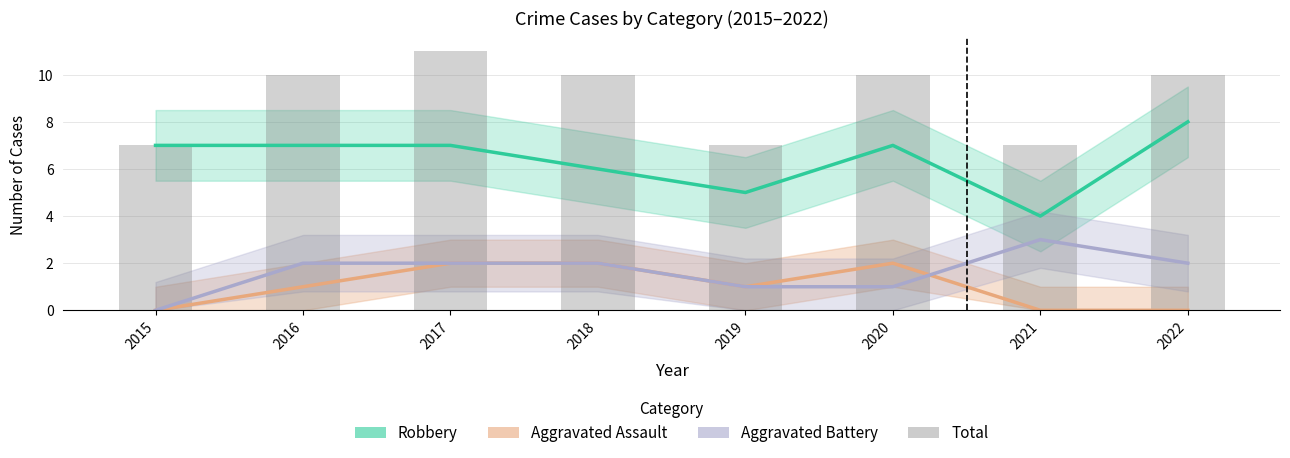

Count the Robbery values in the range 6 to 7.

5